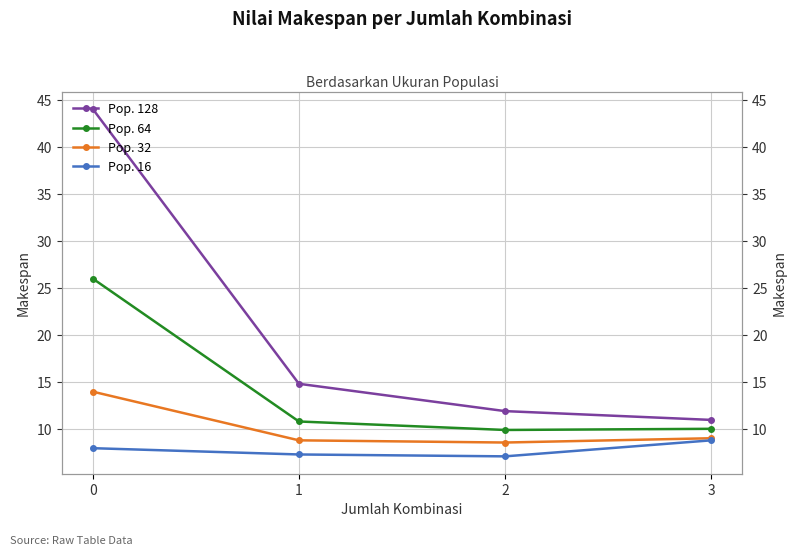

True or false: Pop. 64 and Pop. 128 cross at least once.

False